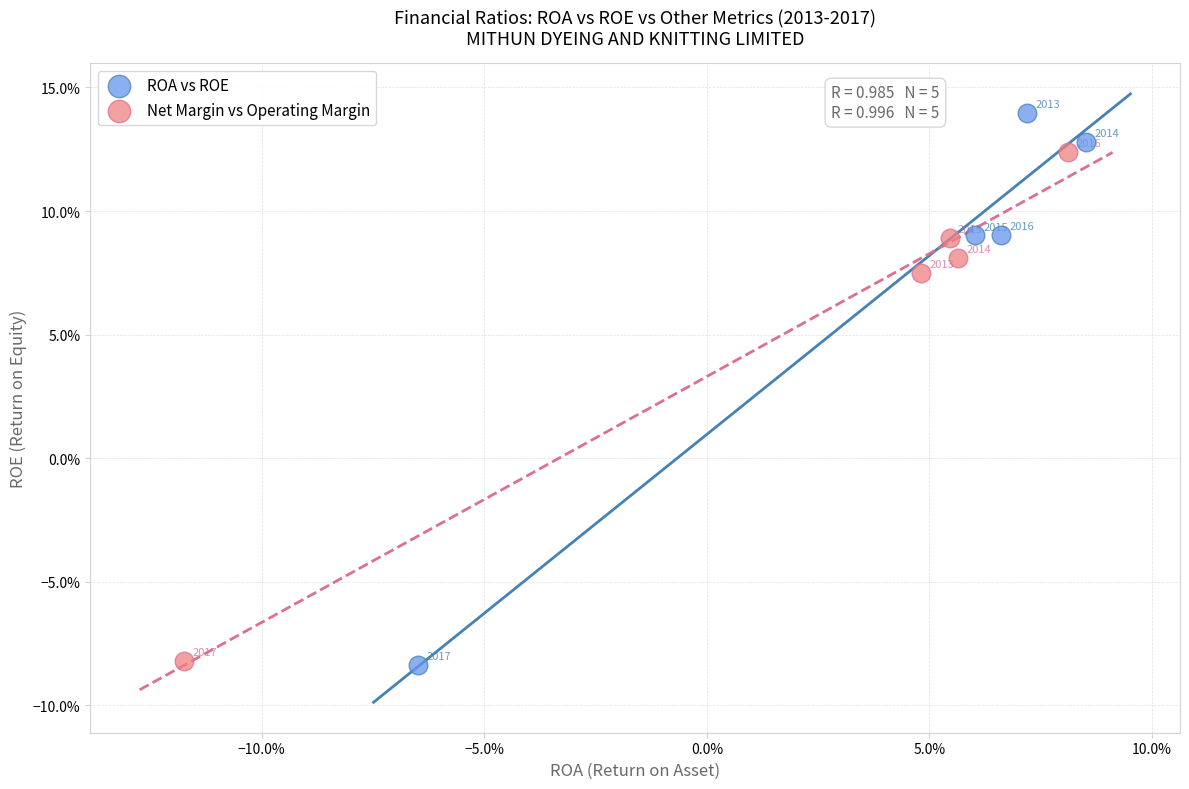

Which series contains the highest Y value?

ROA vs ROE